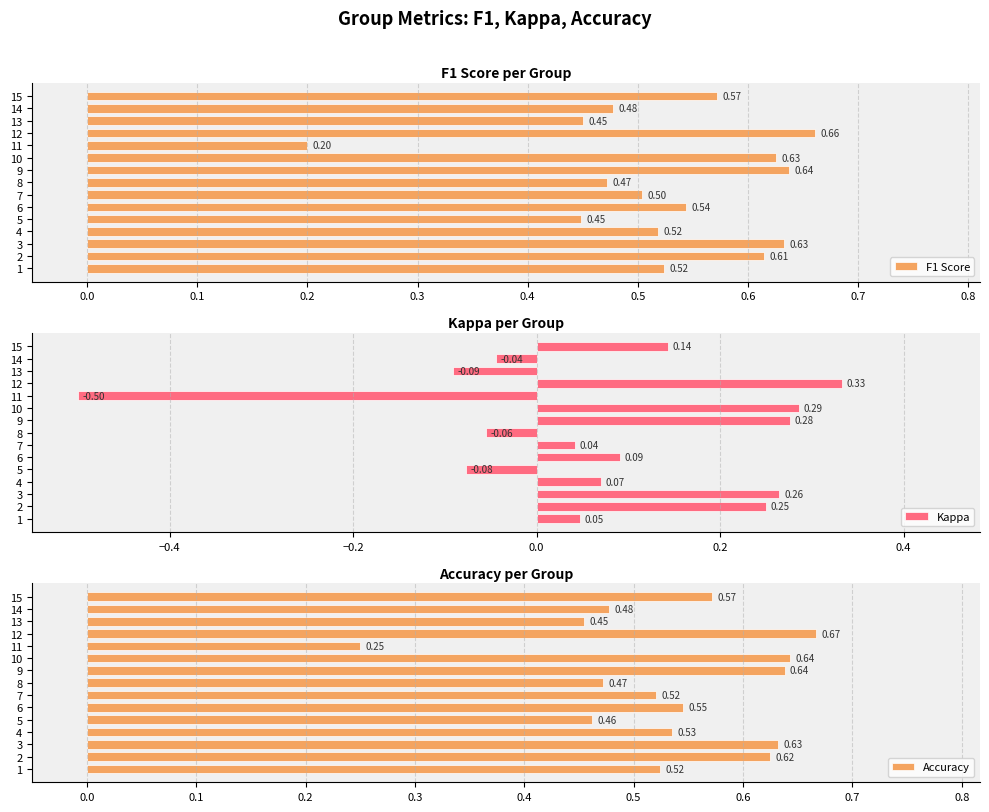

At which label does Accuracy reach its minimum?

11